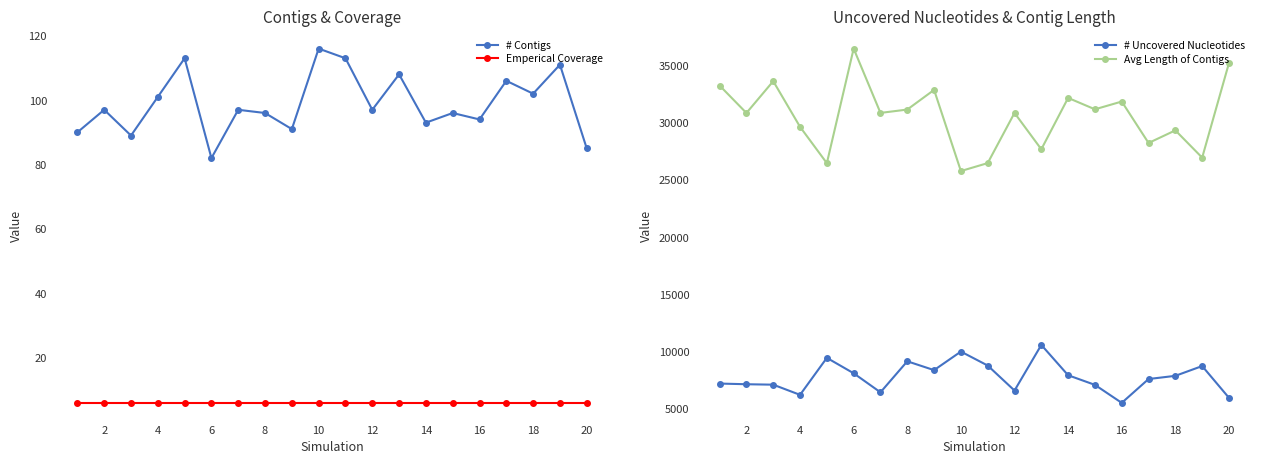

The value of # Contigs at 6 is 82.0. True or false?

True